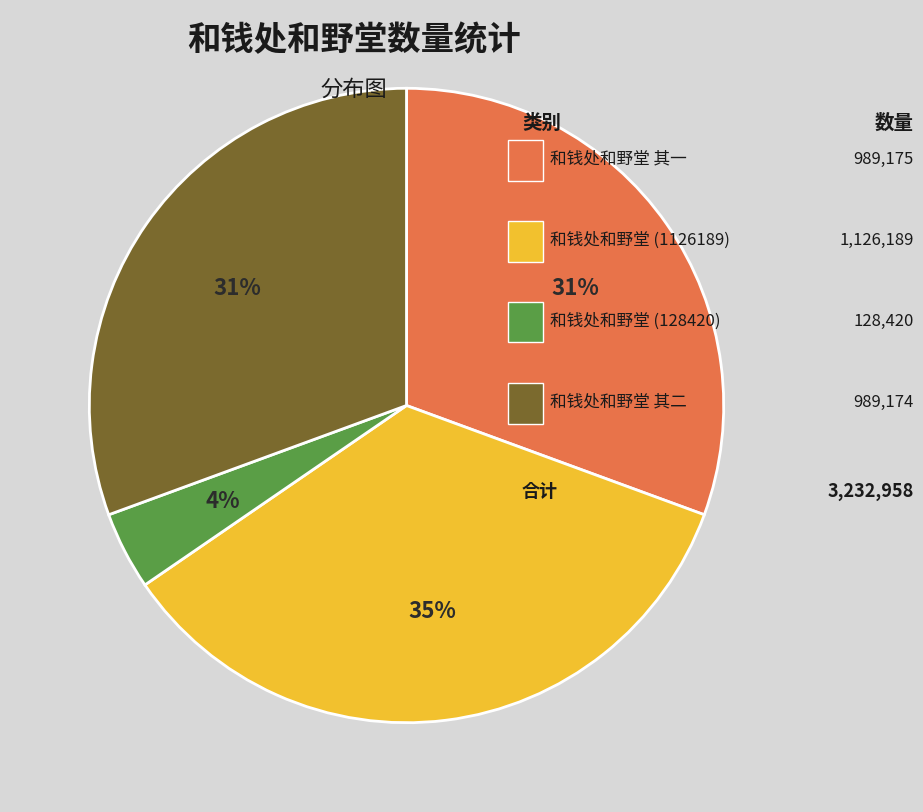

To the nearest percent, what is the average slice percentage?

25%